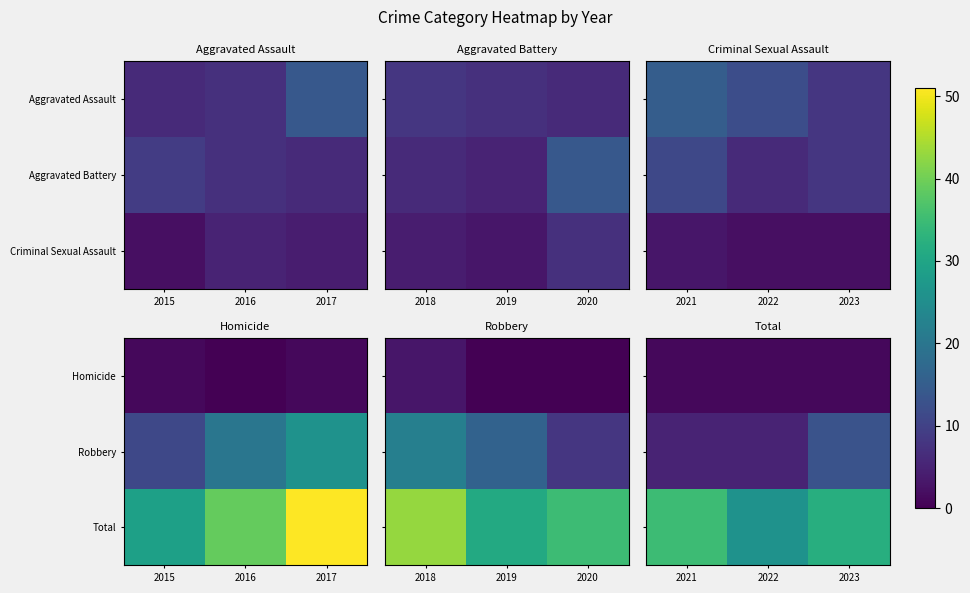

Is the value of Total at 2023 greater than the value of Homicide at 2022?

Yes